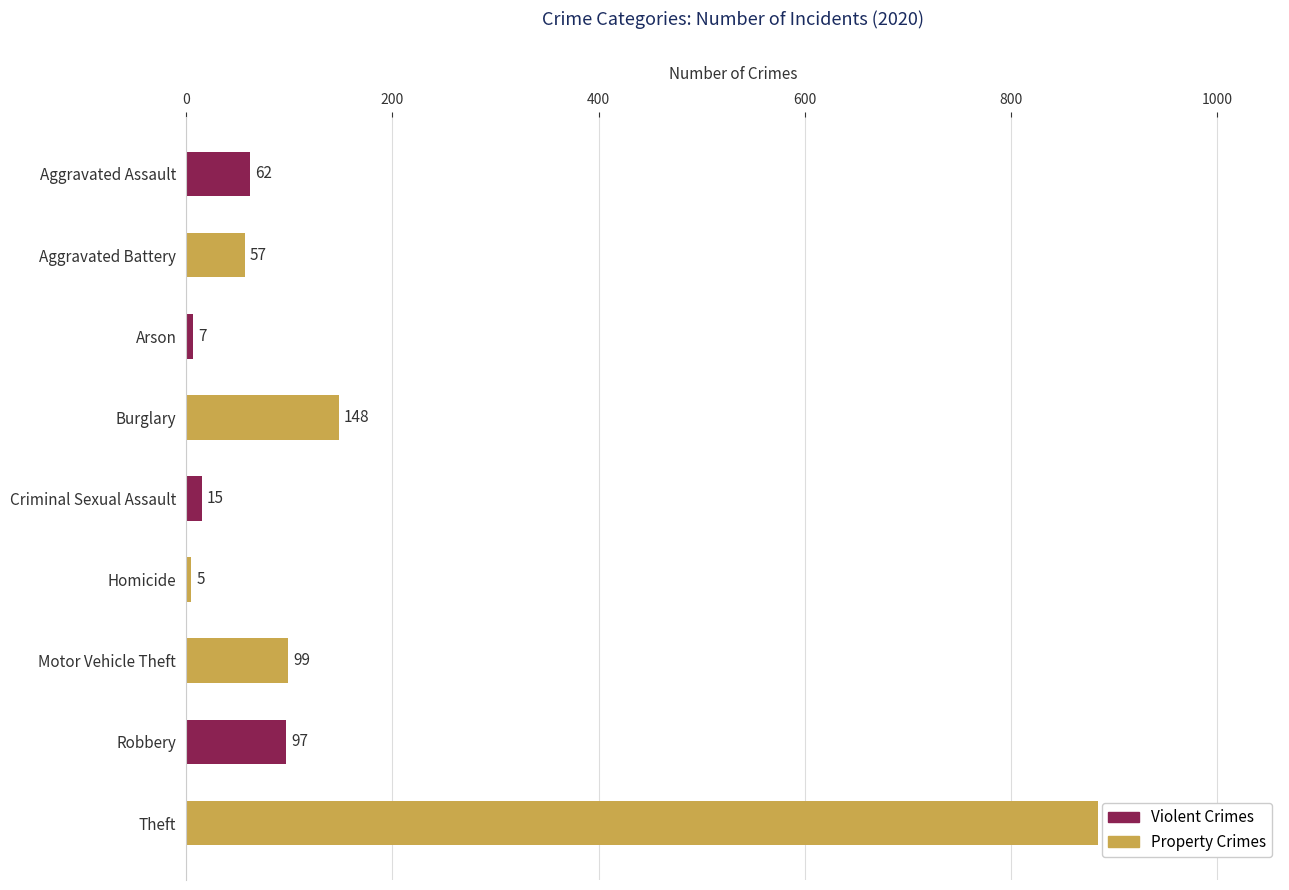

What is the change in value from Aggravated Battery to Burglary?

+91